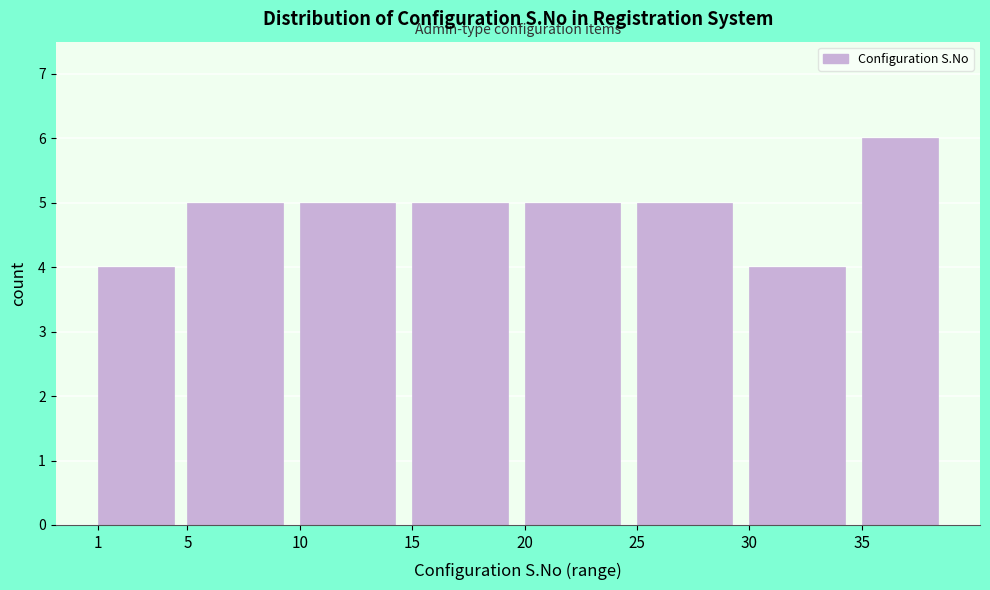

Reading right to left, transcribe all the data shown in this chart.

6	4	5	5	5	5	5	4